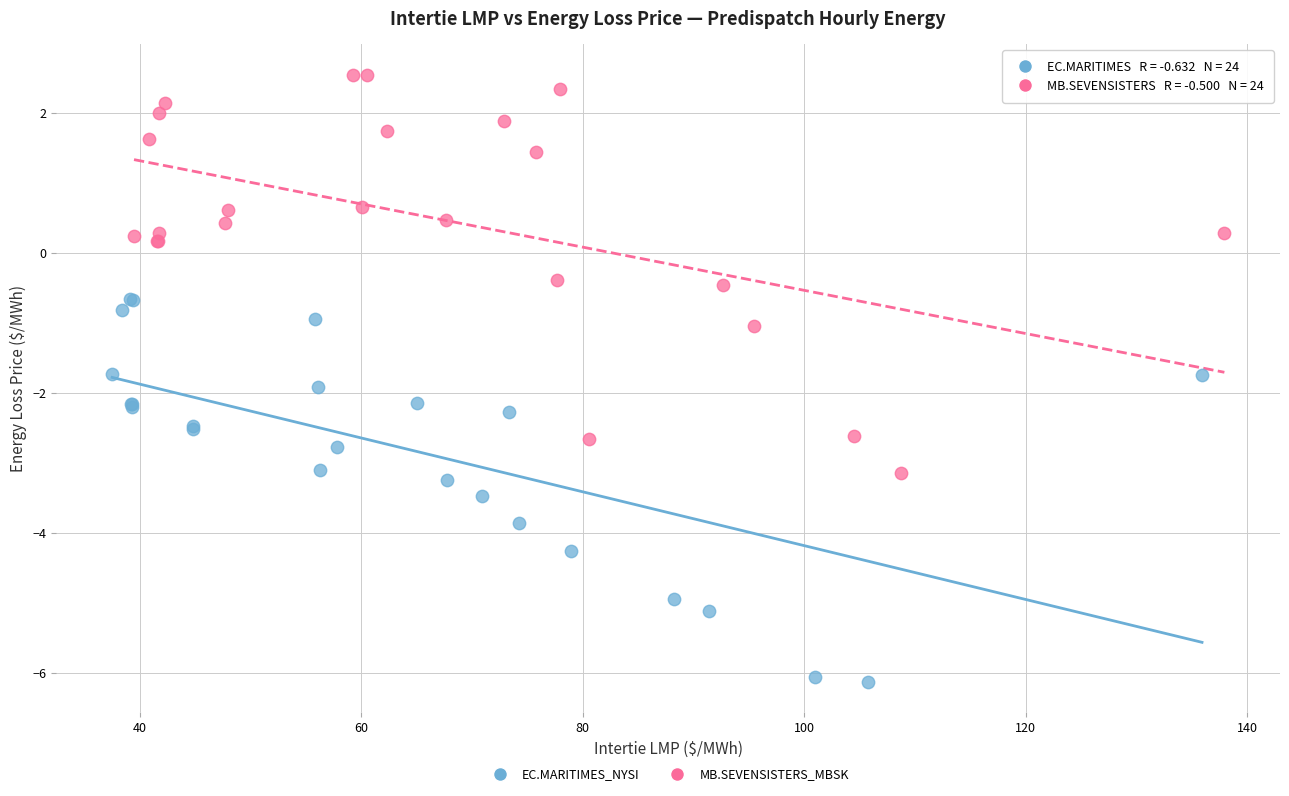

Which series reaches the minimum Y coordinate?

EC.MARITIMES_NYSI